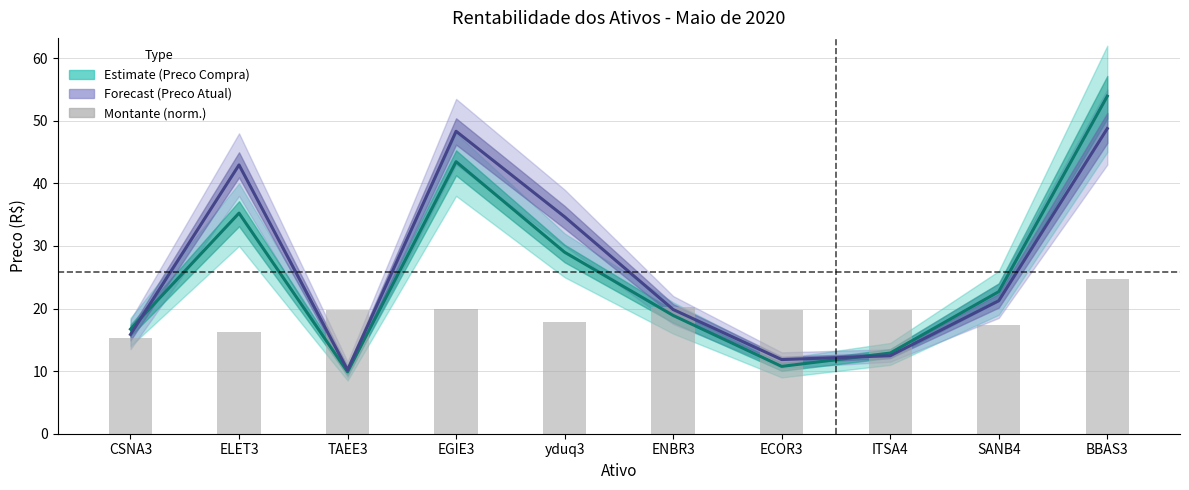

What is the value of the Preco Compra bar at the 10th from the left?

53.9